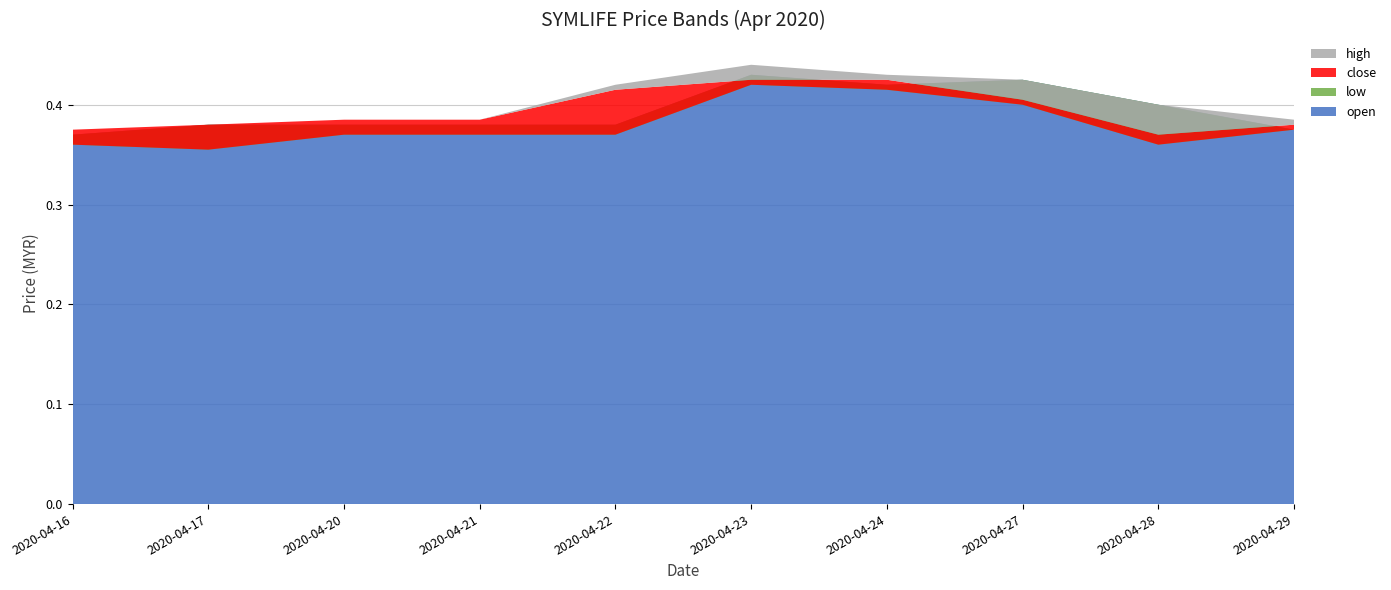

Reading right to left, what are all the values shown in this chart?

open: 0.4	0.4	0.4	0.4	0.4	0.4	0.4	0.4	0.4	0.4
low: 0.4	0.4	0.4	0.4	0.4	0.4	0.4	0.4	0.4	0.4
close: 0.4	0.4	0.4	0.4	0.4	0.4	0.4	0.4	0.4	0.4
high: 0.4	0.4	0.4	0.4	0.4	0.4	0.4	0.4	0.4	0.4